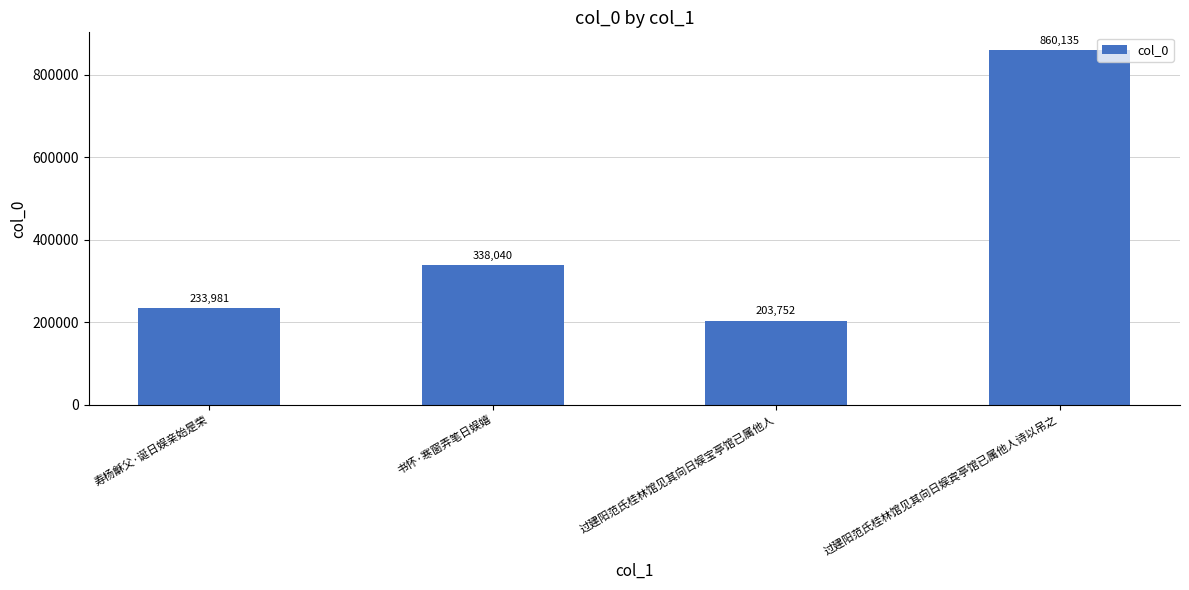

How many bars are there in total?

4